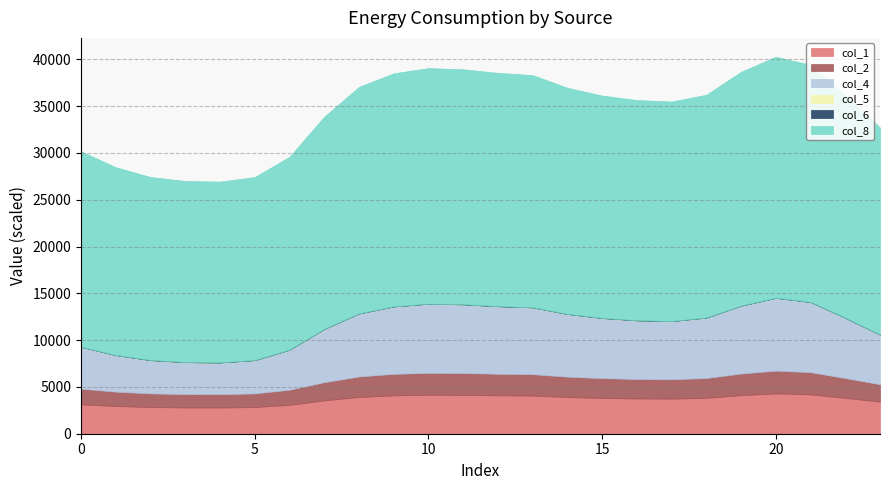

Reading right to left, list all the values displayed in this chart.

col_1: 23=0.3	22=0.4	21=0.4	20=0.4	19=0.4	18=0.4	17=0.4	16=0.4	15=0.4	14=0.4	13=0.4	12=0.4	11=0.4	10=0.4	9=0.4	8=0.4	7=0.4	6=0.3	5=0.3	4=0.3	3=0.3	2=0.3	1=0.3	0=0.3
col_2: 23=0.2	22=0.2	21=0.2	20=0.2	19=0.2	18=0.2	17=0.2	16=0.2	15=0.2	14=0.2	13=0.2	12=0.2	11=0.2	10=0.2	9=0.2	8=0.2	7=0.2	6=0.2	5=0.1	4=0.1	3=0.1	2=0.1	1=0.2	0=0.2
col_4: 23=0.5	22=0.6	21=0.7	20=0.8	19=0.7	18=0.6	17=0.6	16=0.6	15=0.6	14=0.7	13=0.7	12=0.7	11=0.7	10=0.7	9=0.7	8=0.7	7=0.6	6=0.4	5=0.4	4=0.3	3=0.3	2=0.4	1=0.4	0=0.4
col_5: 23=0.0	22=0.0	21=0.0	20=0.0	19=0.0	18=0.0	17=0.0	16=0.0	15=0.0	14=0.0	13=0.0	12=0.0	11=0.0	10=0.0	9=0.0	8=0.0	7=0.0	6=0.0	5=0.0	4=0.0	3=0.0	2=0.0	1=0.0	0=0.0
col_6: 23=0.0	22=0.0	21=0.0	20=0.0	19=0.0	18=0.0	17=0.0	16=0.0	15=0.0	14=0.0	13=0.0	12=0.0	11=0.0	10=0.0	9=0.0	8=0.0	7=0.0	6=0.0	5=0.0	4=0.0	3=0.0	2=0.0	1=0.0	0=0.0
col_8: 23=2.2	22=2.4	21=2.5	20=2.6	19=2.5	18=2.4	17=2.3	16=2.4	15=2.4	14=2.4	13=2.5	12=2.5	11=2.5	10=2.5	9=2.5	8=2.4	7=2.3	6=2.1	5=2.0	4=1.9	3=1.9	2=2.0	1=2.0	0=2.1